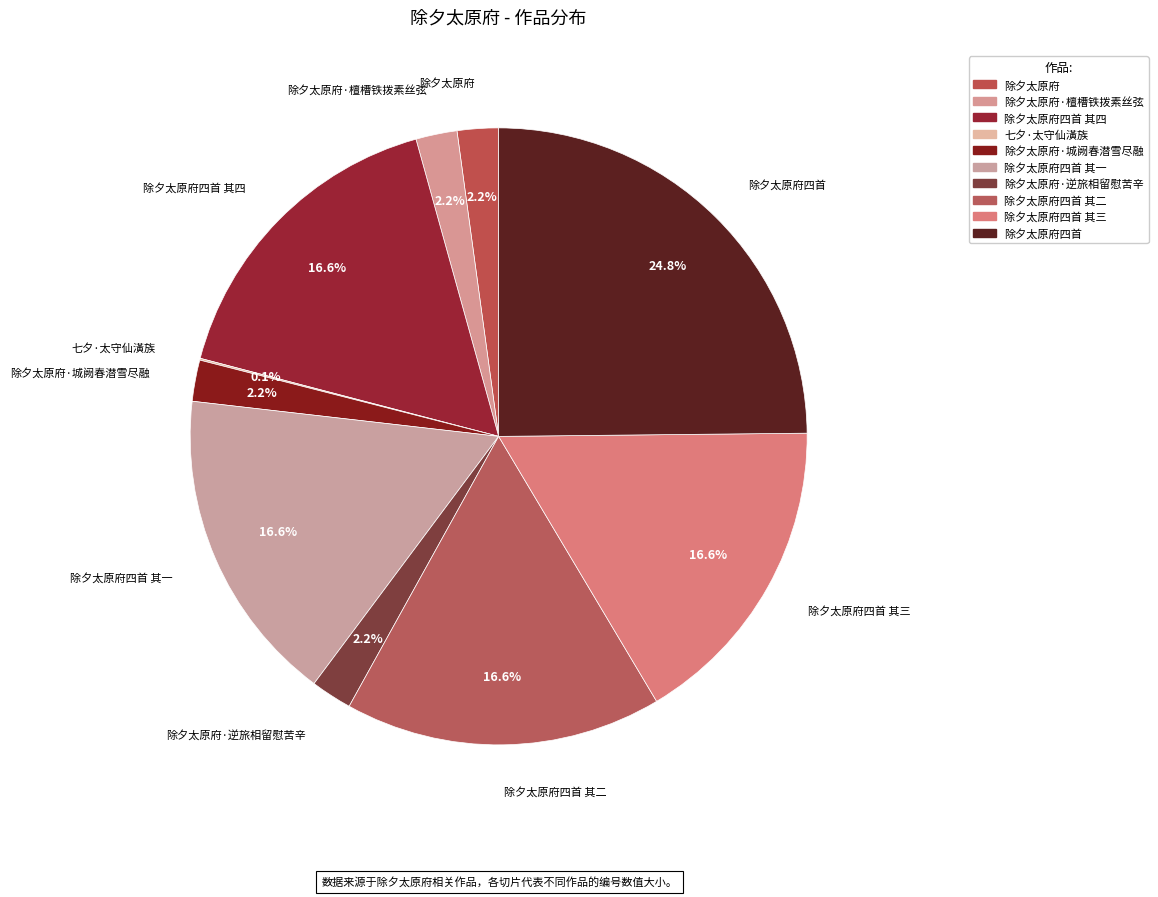

How many slices are in this pie chart?

10